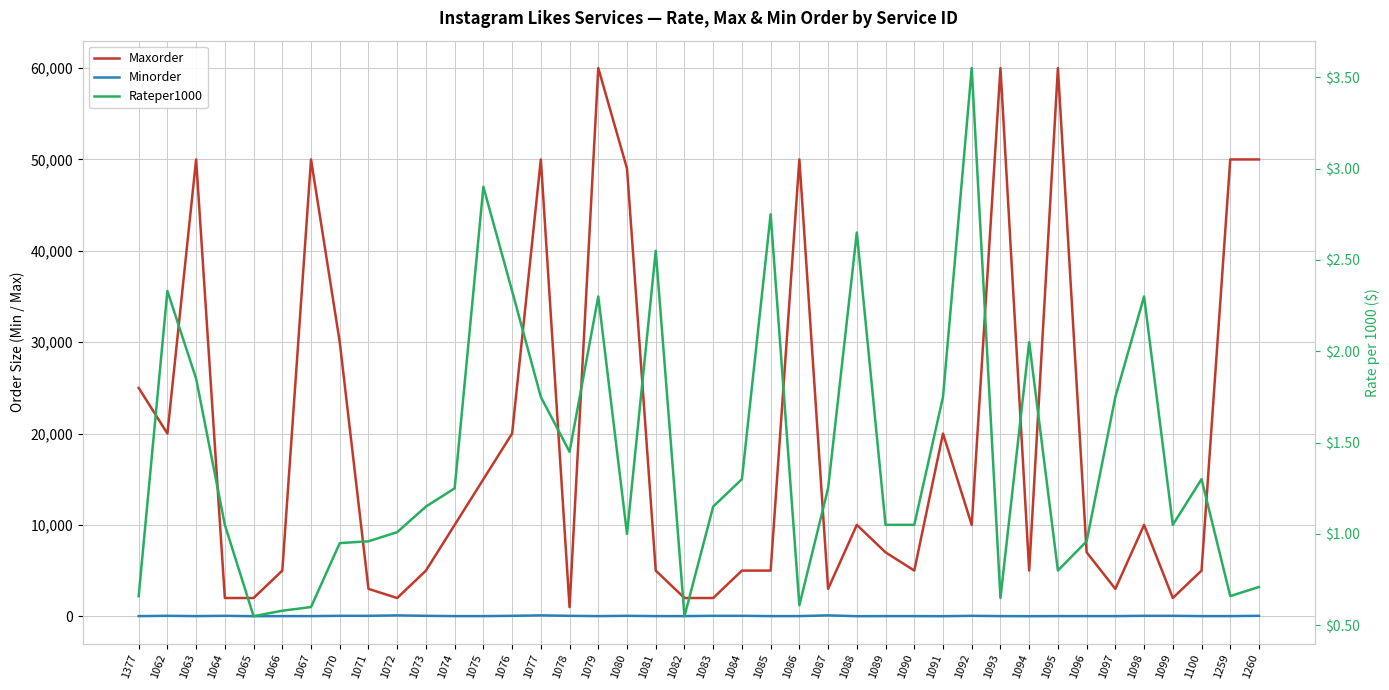

What is the average value of the Minorder series?

35.5